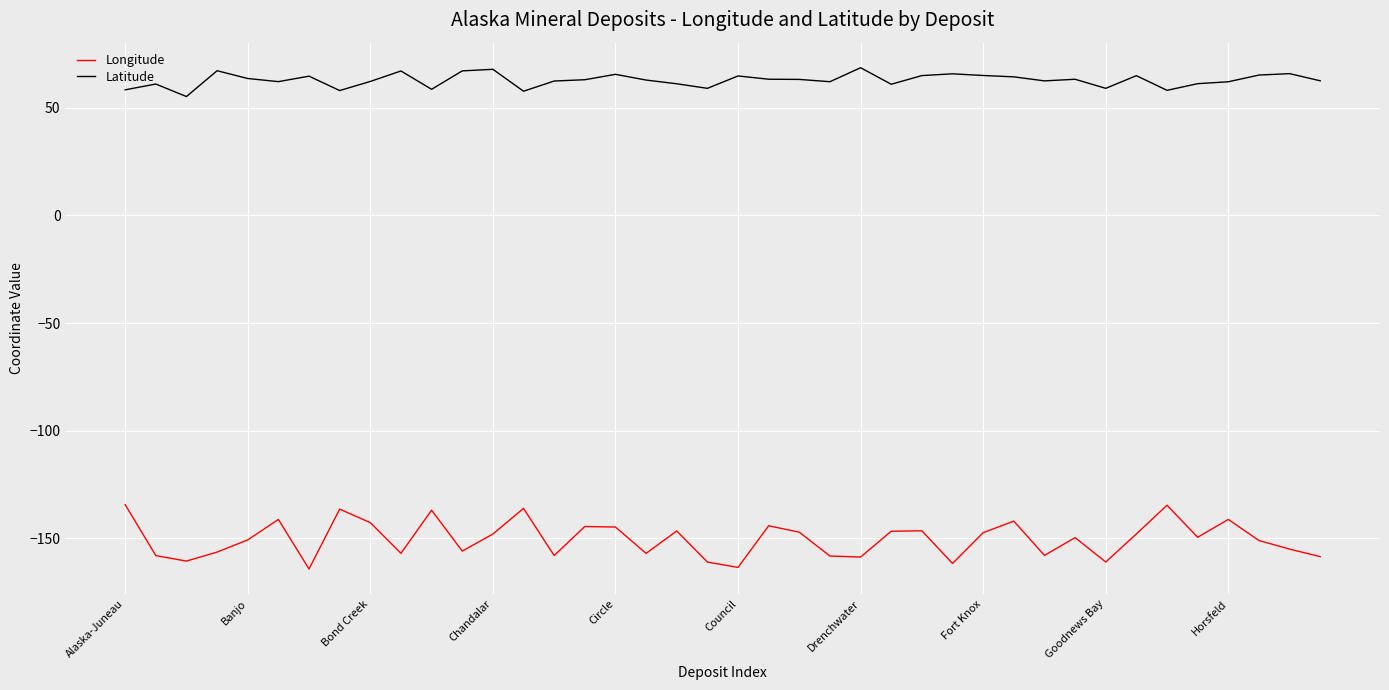

List the series in order of their peak value, lowest first.

Longitude, Latitude